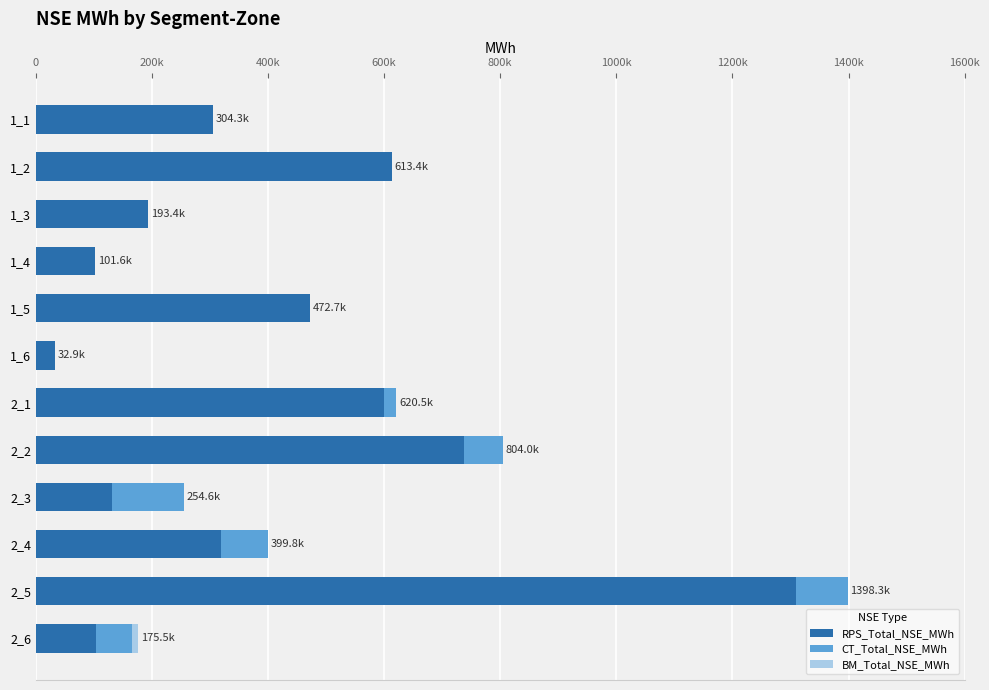

At which label does RPS_Total_NSE_MWh reach its peak?

2_5